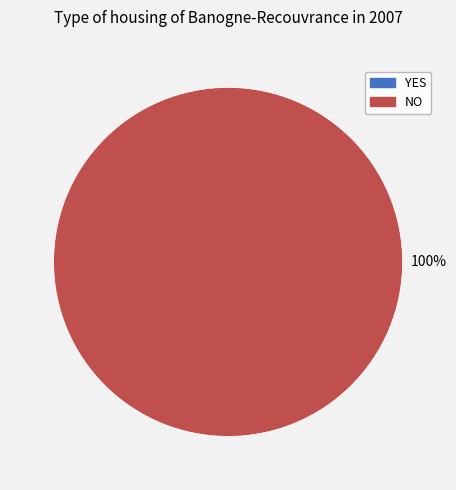

Rank the categories by value from highest to lowest.

NO, YES